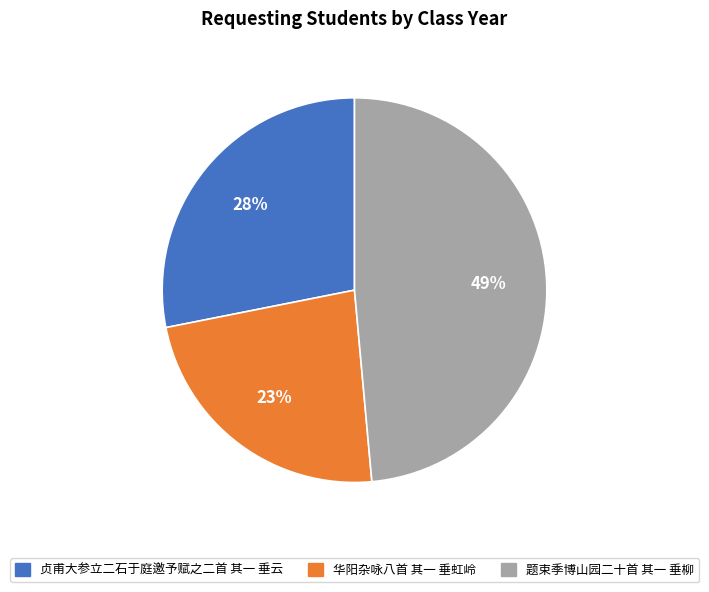

Which category has the biggest portion of the pie?

题束季博山园二十首 其一 垂柳